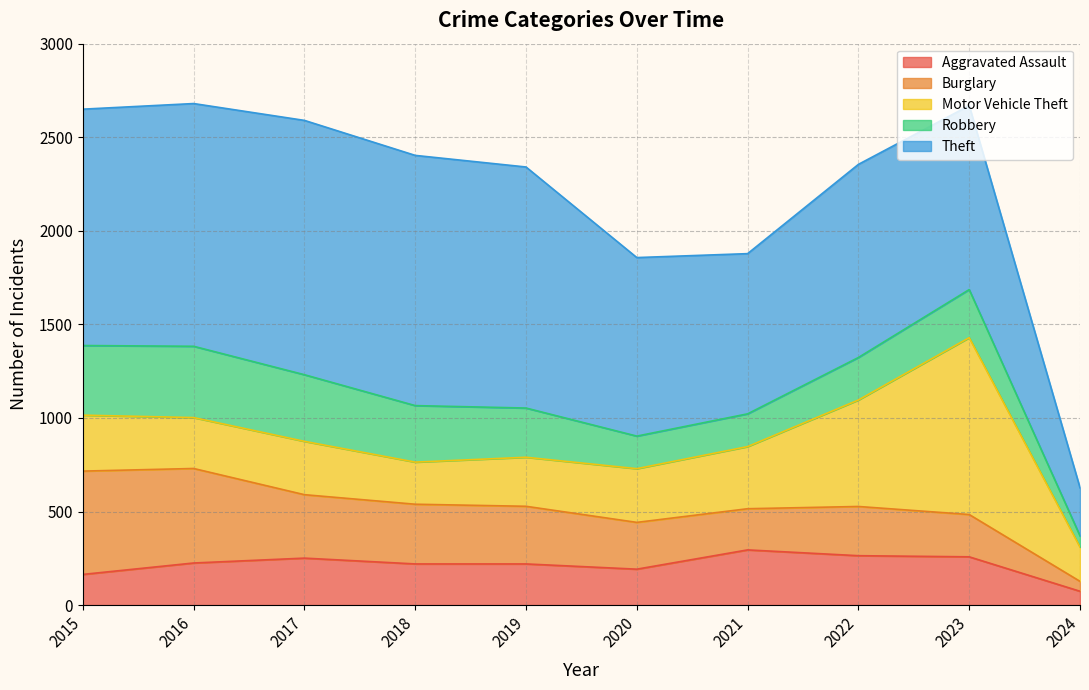

At which label is Theft closest to 808?

2021